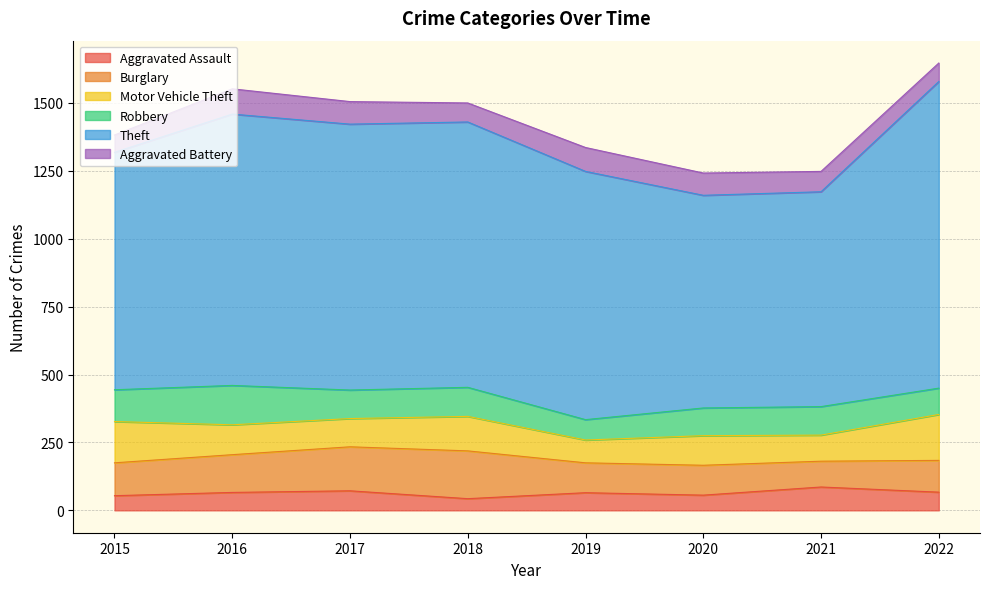

Which series changed the most between 2015 and 2021?

Theft